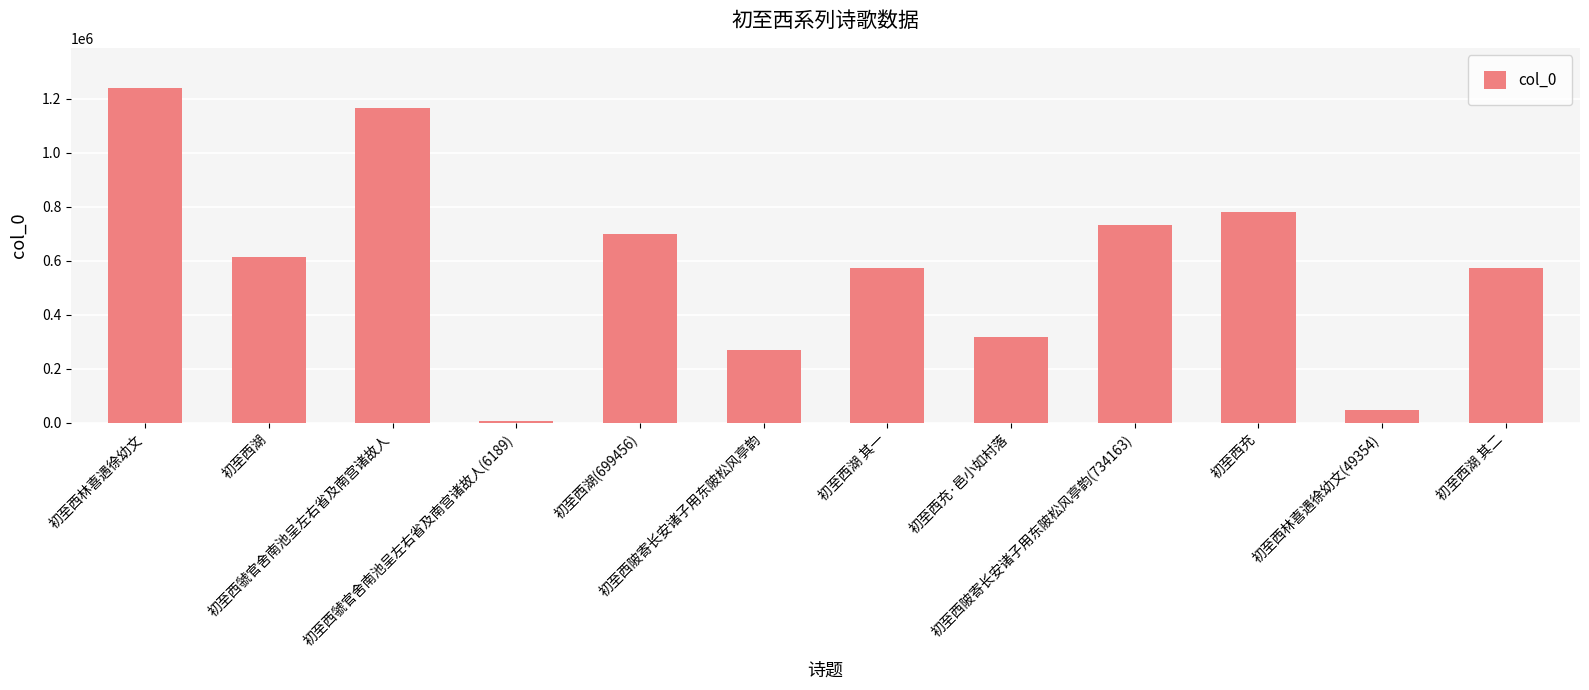

Between 初至西陂寄长安诸子用东陂松风亭韵 and 初至西湖, which is larger?

初至西湖